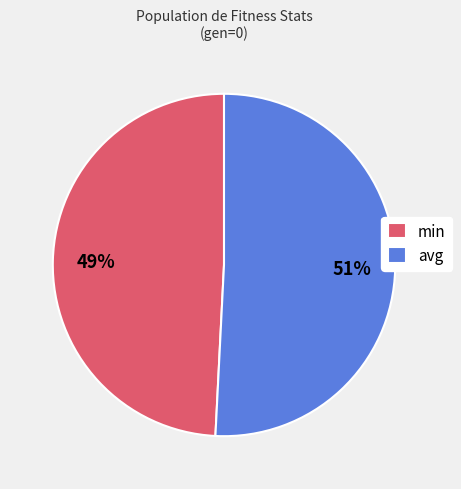

Do min and avg together represent more than half of the pie?

Yes